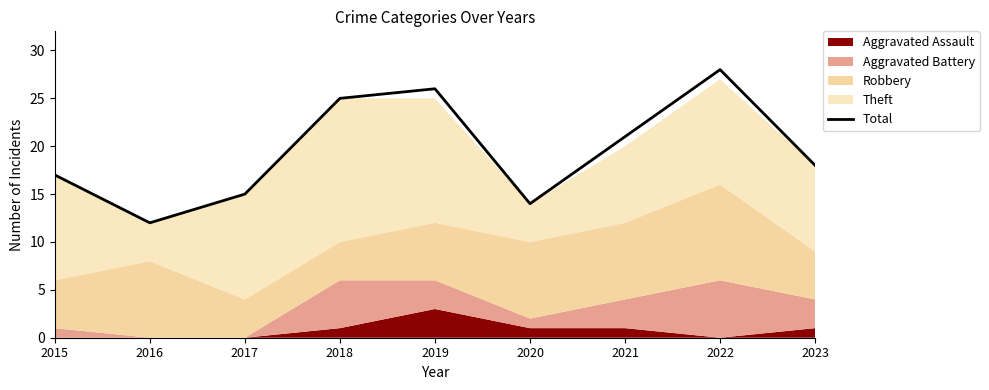

Does the chart display data point markers on the line(s)?

No